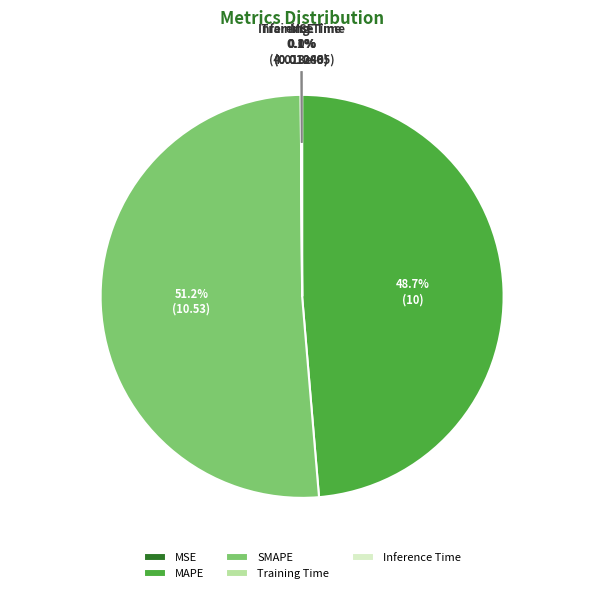

Does SMAPE represent more than half of the total?

Yes